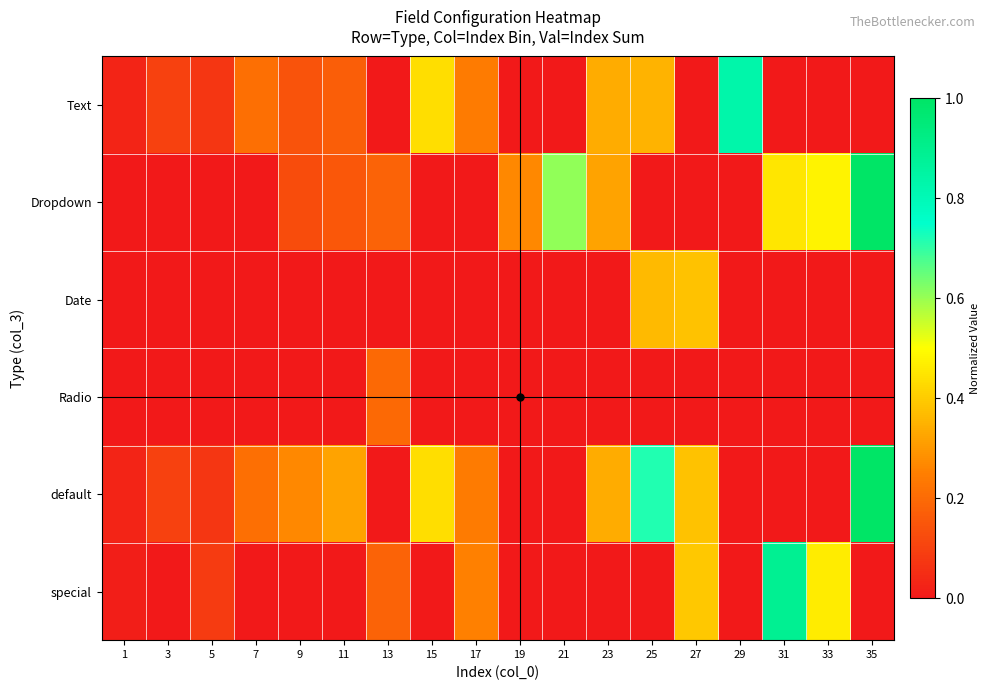

Reading right to left, what are all the values shown in this chart?

Text: 35=0.0	33=0.0	31=0.0	29=0.8	27=0.0	25=0.4	23=0.3	21=0.0	19=0.0	17=0.2	15=0.4	13=0.0	11=0.2	9=0.1	7=0.2	5=0.1	3=0.1	1=0.0
Dropdown: 35=1.0	33=0.5	31=0.5	29=0.0	27=0.0	25=0.0	23=0.3	21=0.6	19=0.3	17=0.0	15=0.0	13=0.2	11=0.2	9=0.1	7=0.0	5=0.0	3=0.0	1=0.0
Date: 35=0.0	33=0.0	31=0.0	29=0.0	27=0.4	25=0.4	23=0.0	21=0.0	19=0.0	17=0.0	15=0.0	13=0.0	11=0.0	9=0.0	7=0.0	5=0.0	3=0.0	1=0.0
Radio: 35=0.0	33=0.0	31=0.0	29=0.0	27=0.0	25=0.0	23=0.0	21=0.0	19=0.0	17=0.0	15=0.0	13=0.2	11=0.0	9=0.0	7=0.0	5=0.0	3=0.0	1=0.0
default: 35=1.0	33=0.0	31=0.0	29=0.0	27=0.4	25=0.7	23=0.3	21=0.0	19=0.0	17=0.2	15=0.4	13=0.0	11=0.3	9=0.3	7=0.2	5=0.1	3=0.1	1=0.0
special: 35=0.0	33=0.5	31=0.9	29=0.0	27=0.4	25=0.0	23=0.0	21=0.0	19=0.0	17=0.3	15=0.0	13=0.2	11=0.0	9=0.0	7=0.0	5=0.1	3=0.0	1=0.0